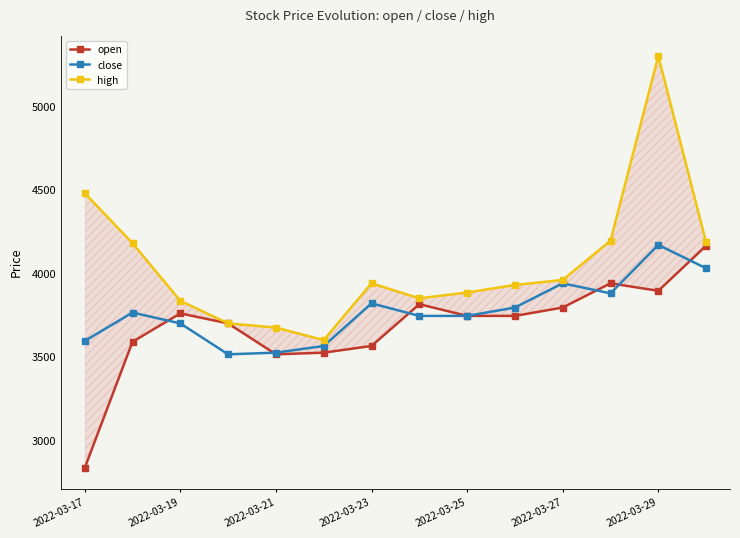

True or false: close has more than 1 points higher than both neighbors.

True